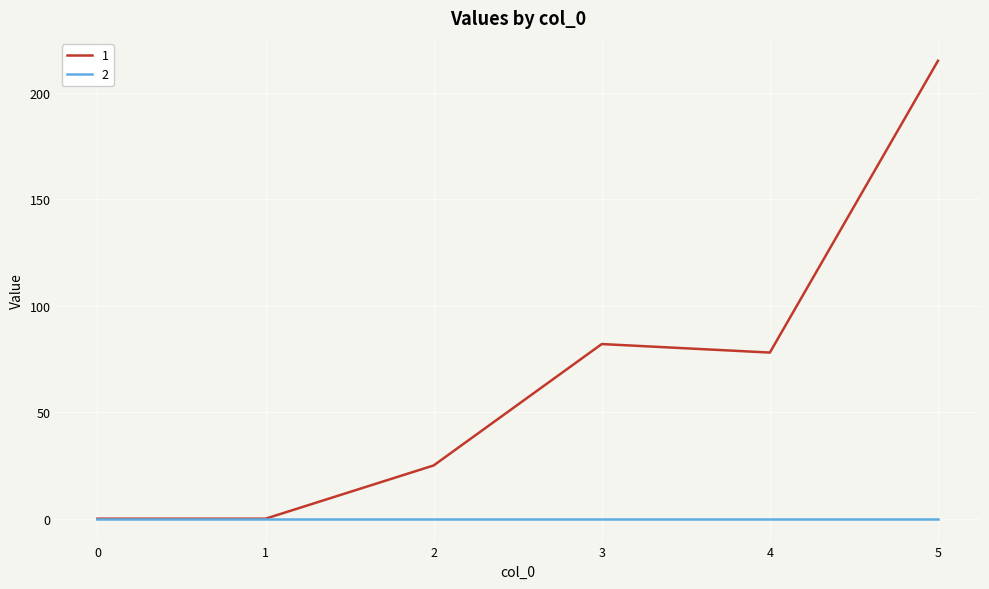

Rank the series by their average value, from lowest to highest.

2, 1